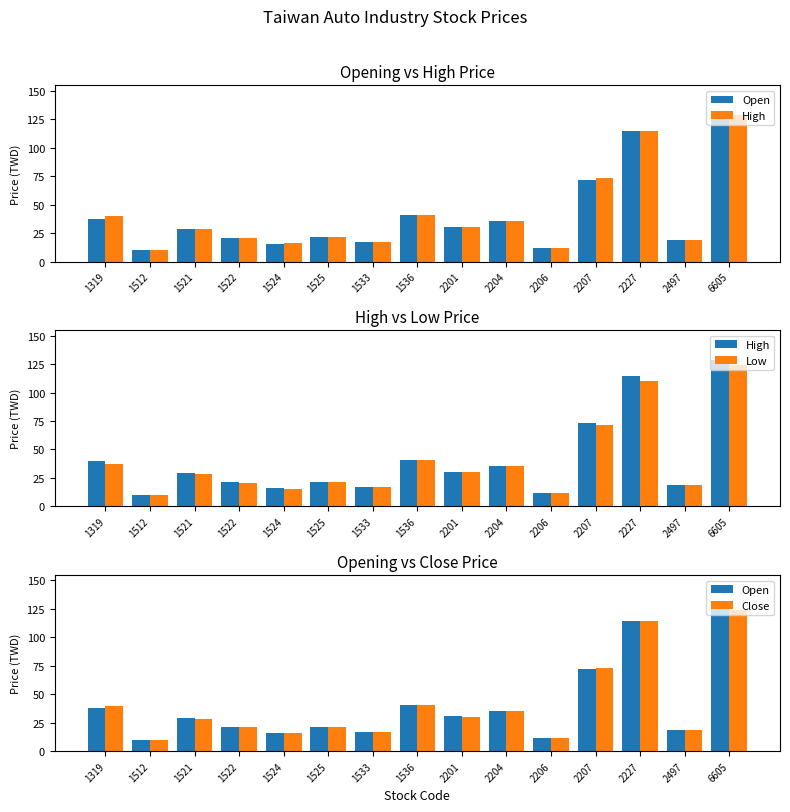

At which label does Low first exceed 28?

1319